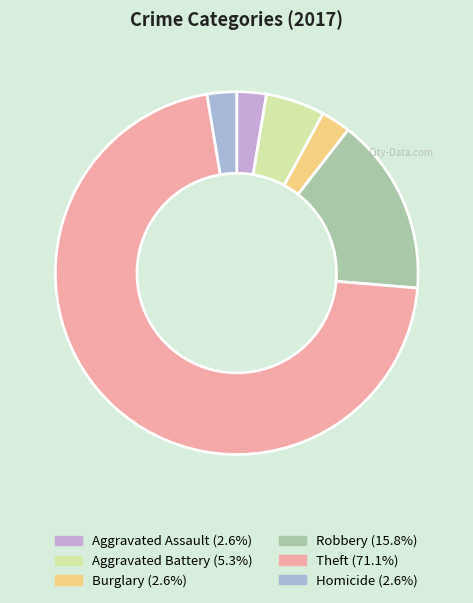

What is the smallest slice in the pie chart?

Aggravated Assault